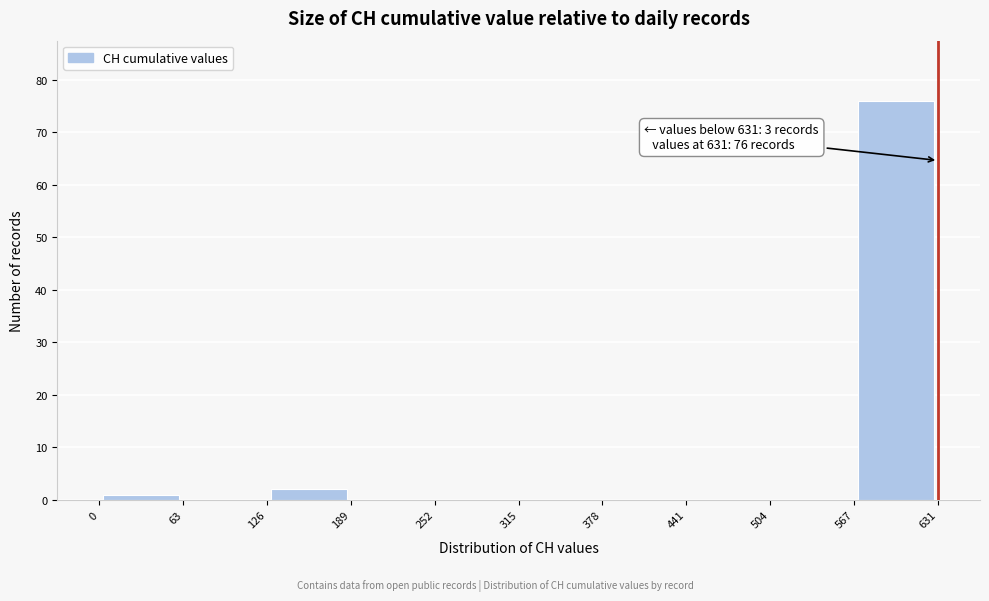

Which range on the x-axis has the tallest bar?

567 to 631